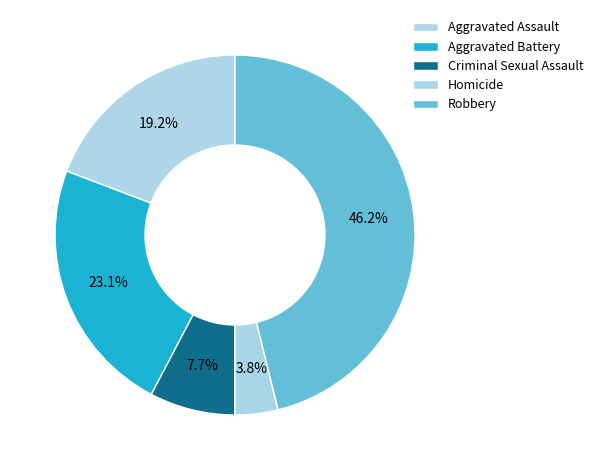

To the nearest percent, what portion does Criminal Sexual Assault represent?

8%